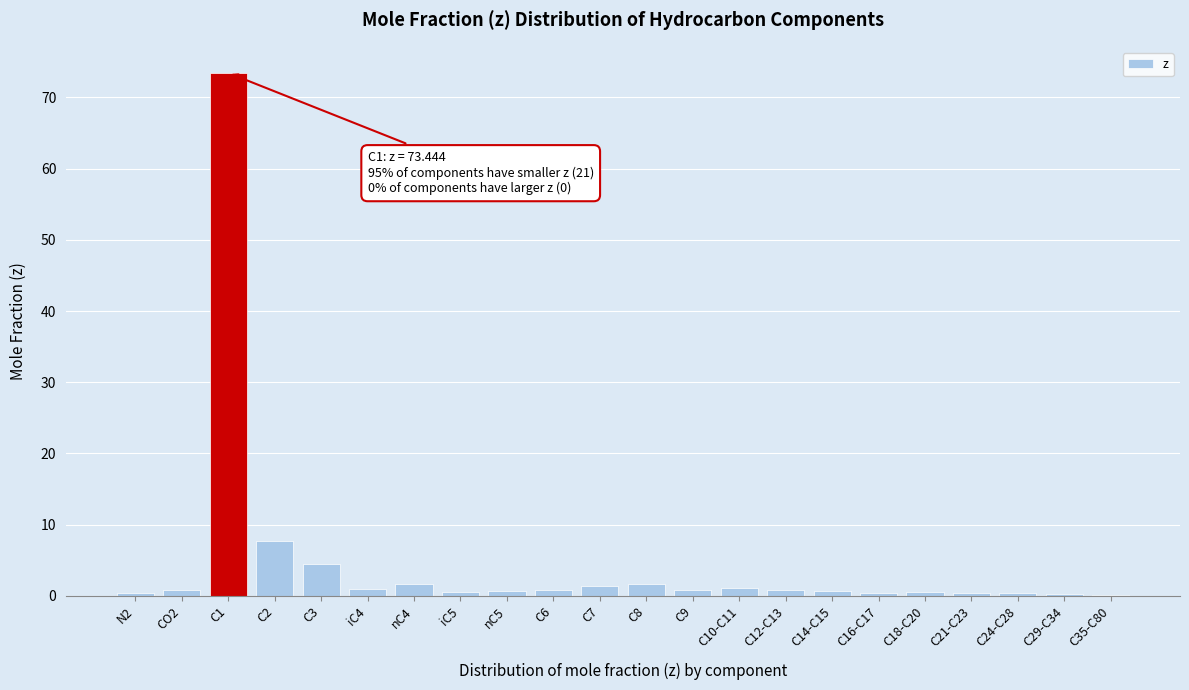

What is the sum of all values?

100.0